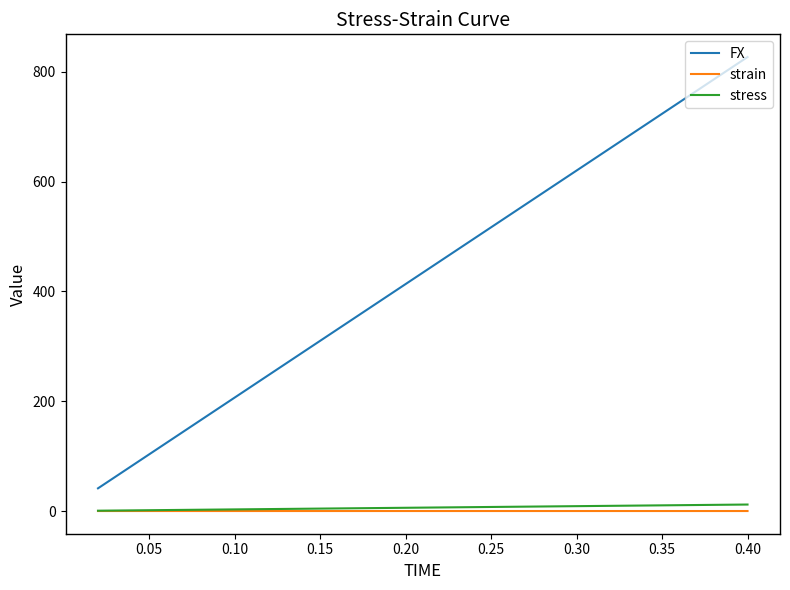

Which series has the widest spread of values?

FX